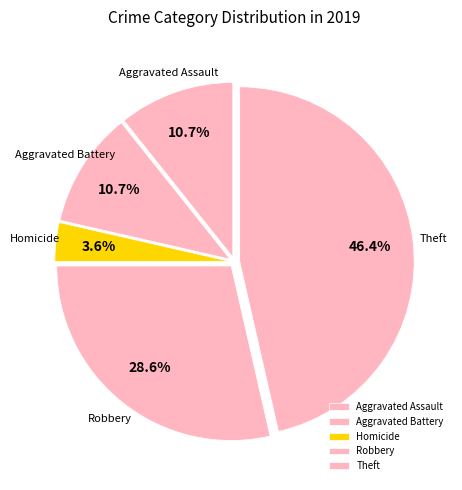

Does Theft represent more than half of the total?

No